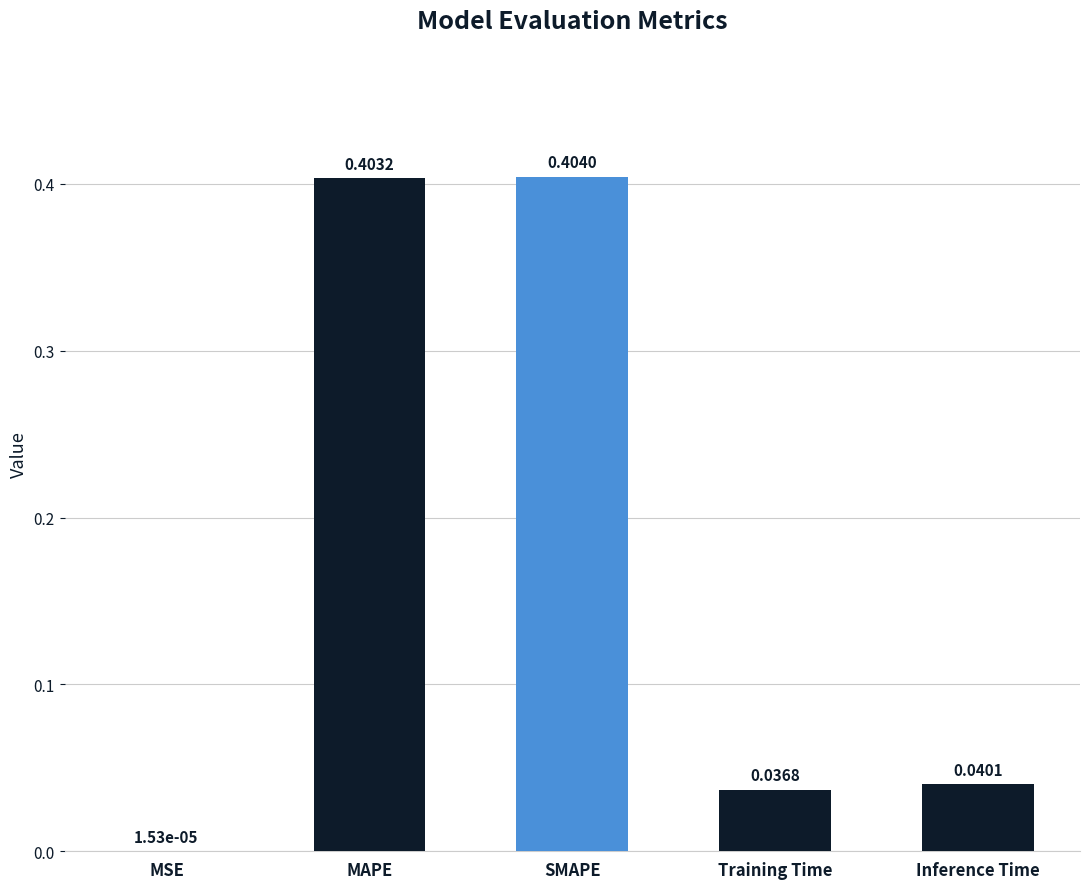

What is the sum of all values?

0.9